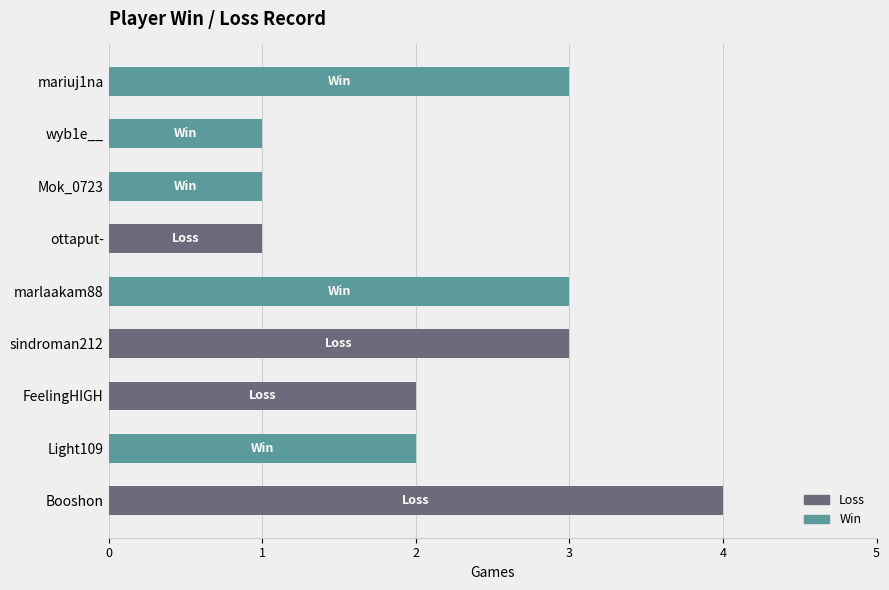

At which category is the sum across all series the highest?

Booshon